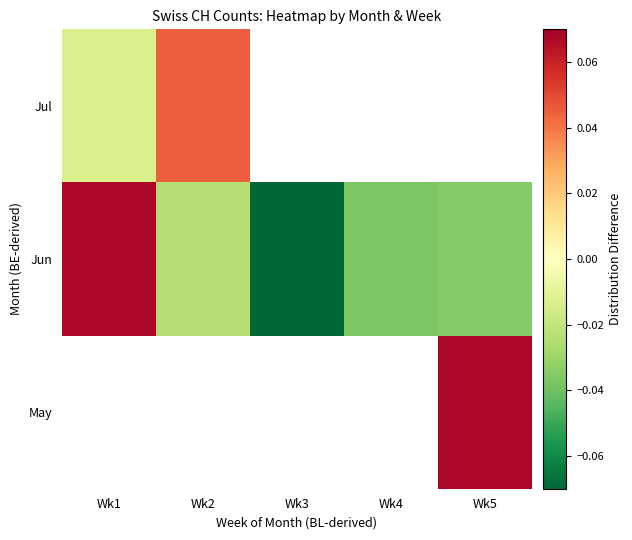

Count the number of data series in this chart.

3